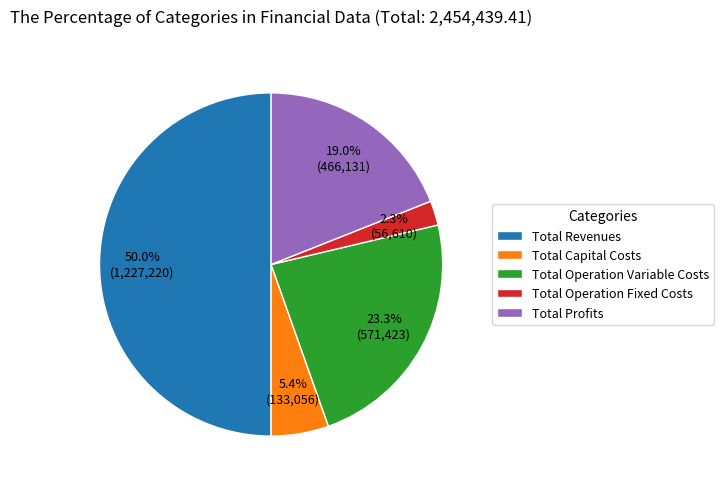

To the nearest percent, what percentage of the pie is Total Operation Fixed Costs?

2%